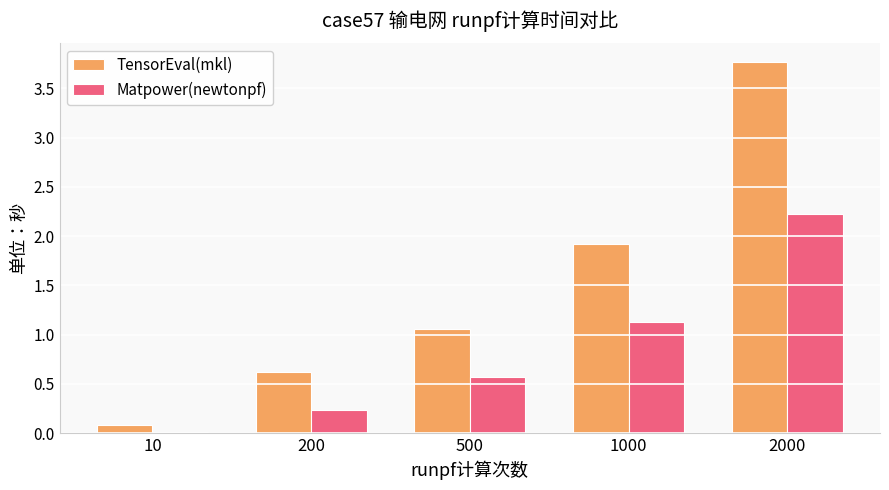

At how many categories does at least one series exceed 2?

1